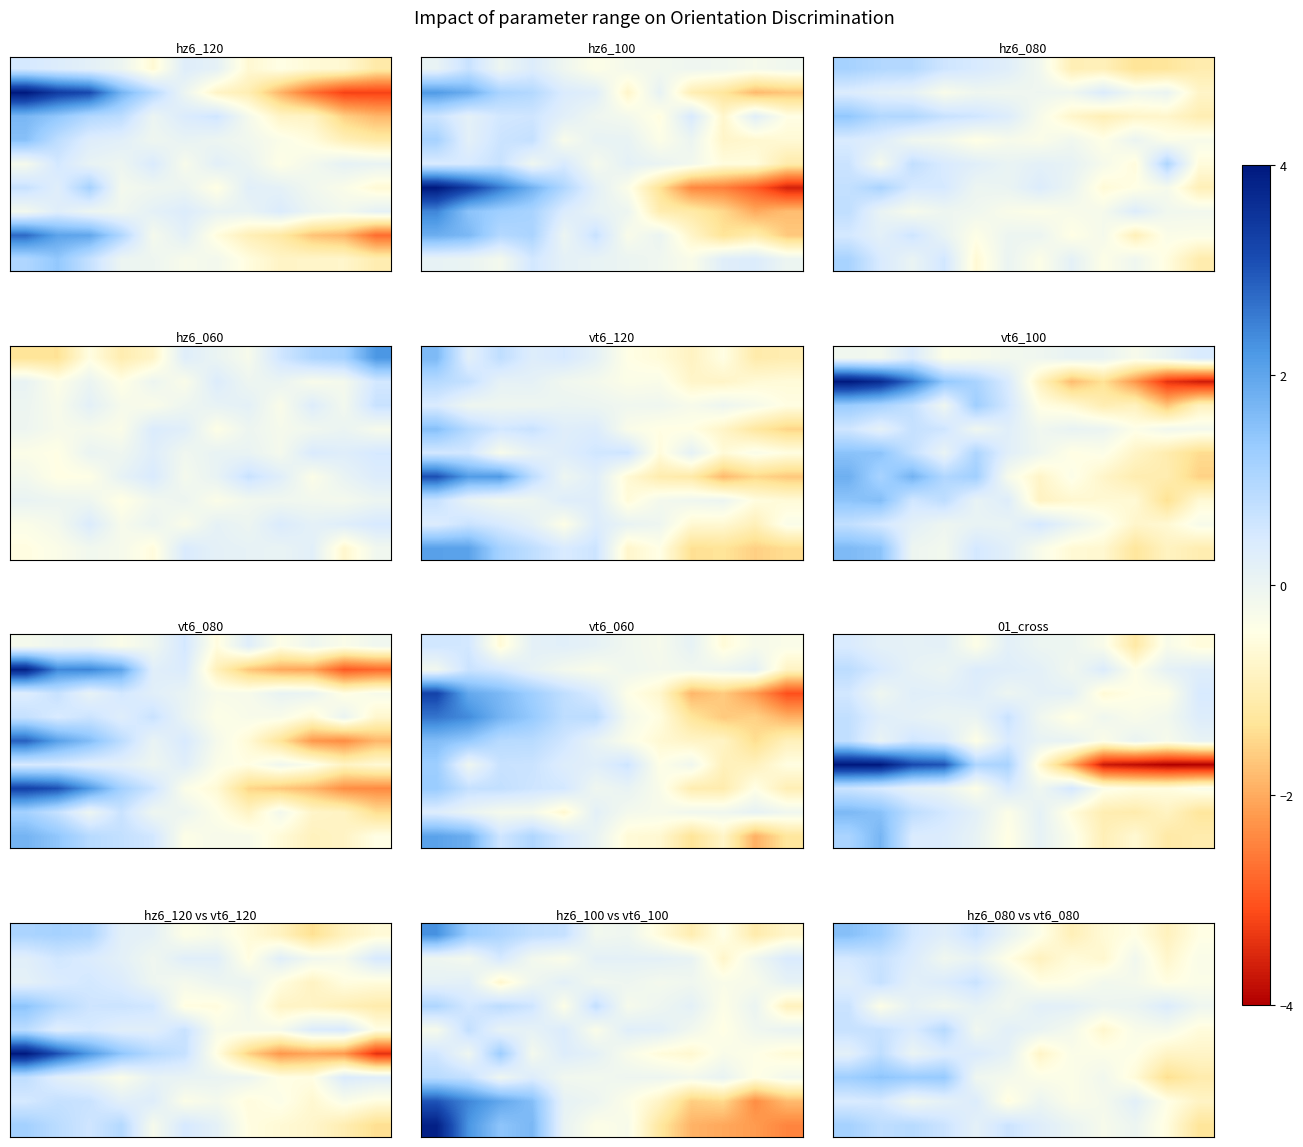

At how many categories does at least one series exceed -1?

12